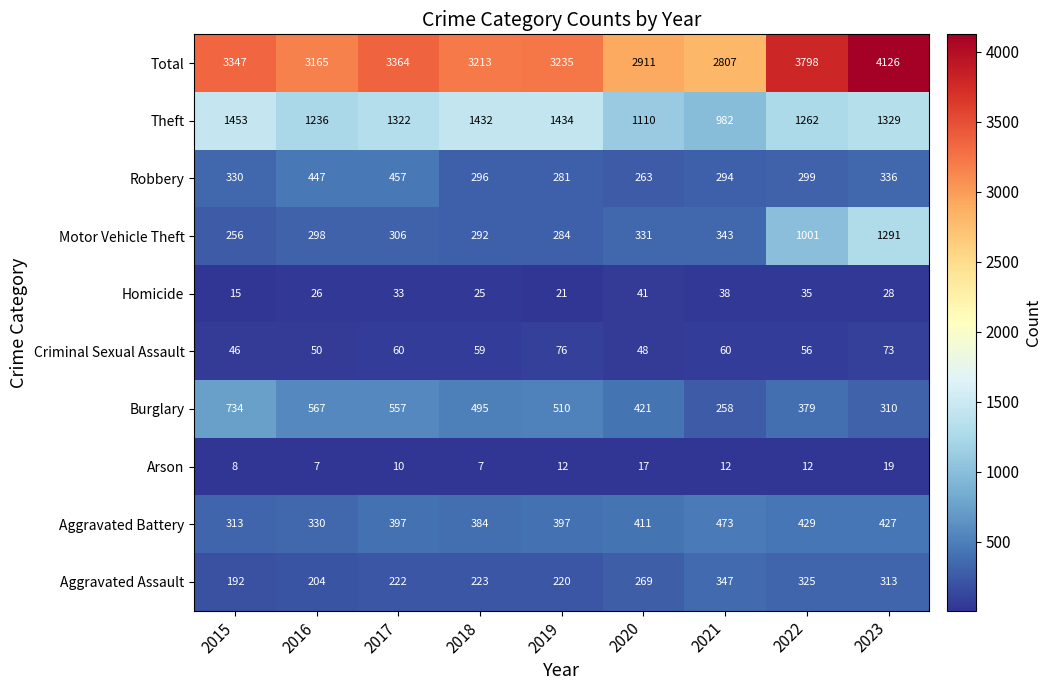

Where is Motor Vehicle Theft nearest to the value 773?

2022